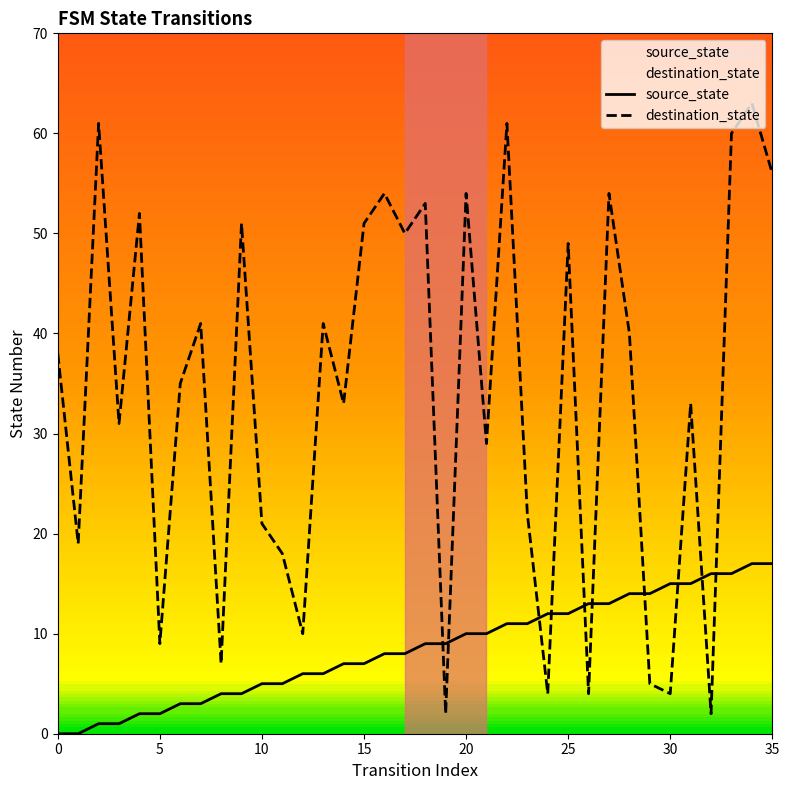

At how many categories does at least one series exceed 3?

36